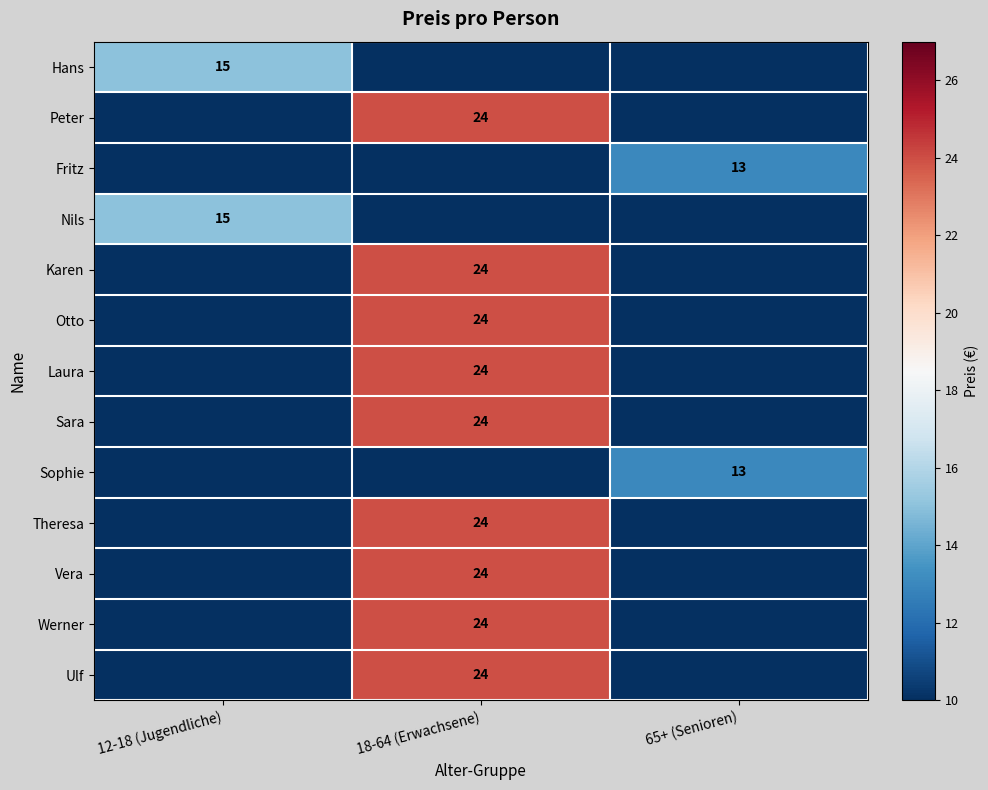

True or false: Nils has a value of 25 at 12-18 (Jugendliche).

False